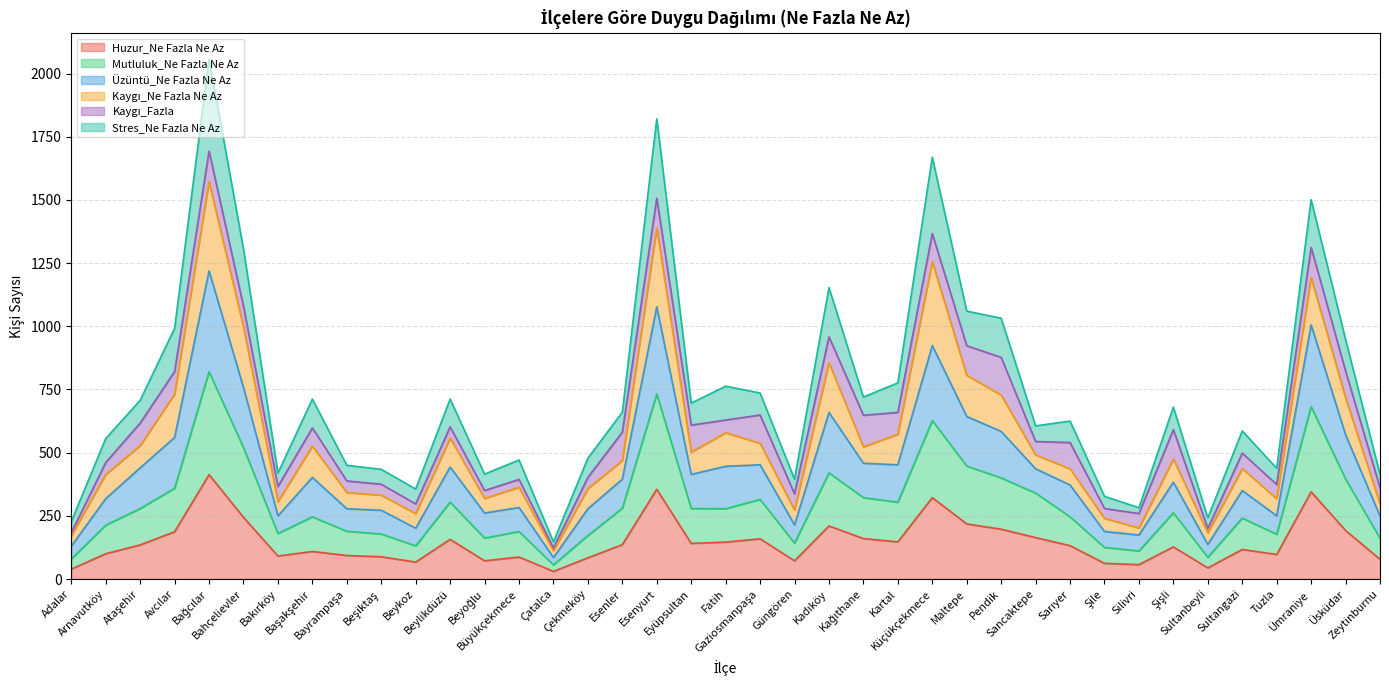

What is the maximum value for Huzur_Ne Fazla Ne Az?

413